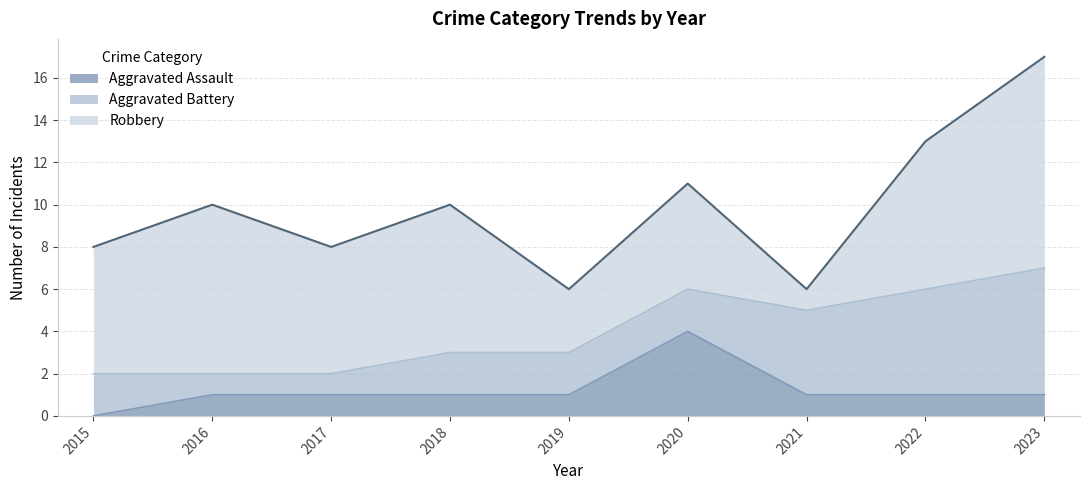

True or false: Robbery has more than 2 points higher than both neighbors.

True